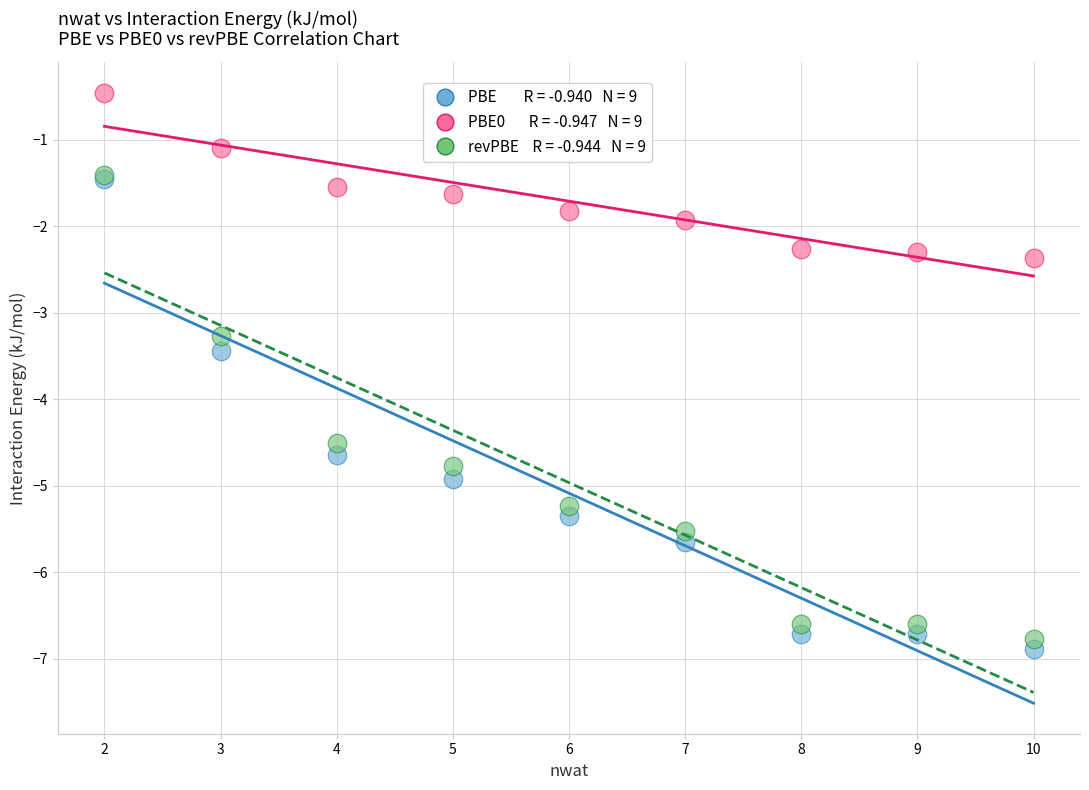

Across all series, what Y value is closest to -3?

-3.3